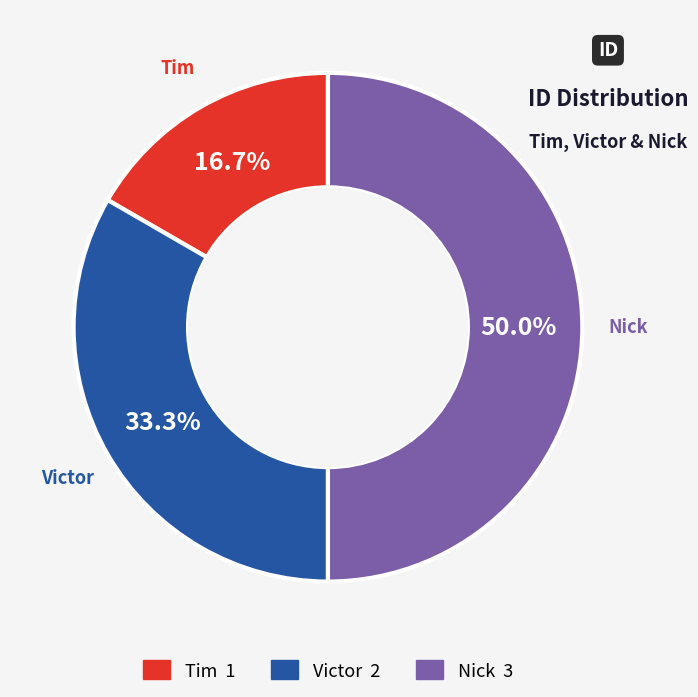

Which has a higher value, Victor or Tim?

Victor